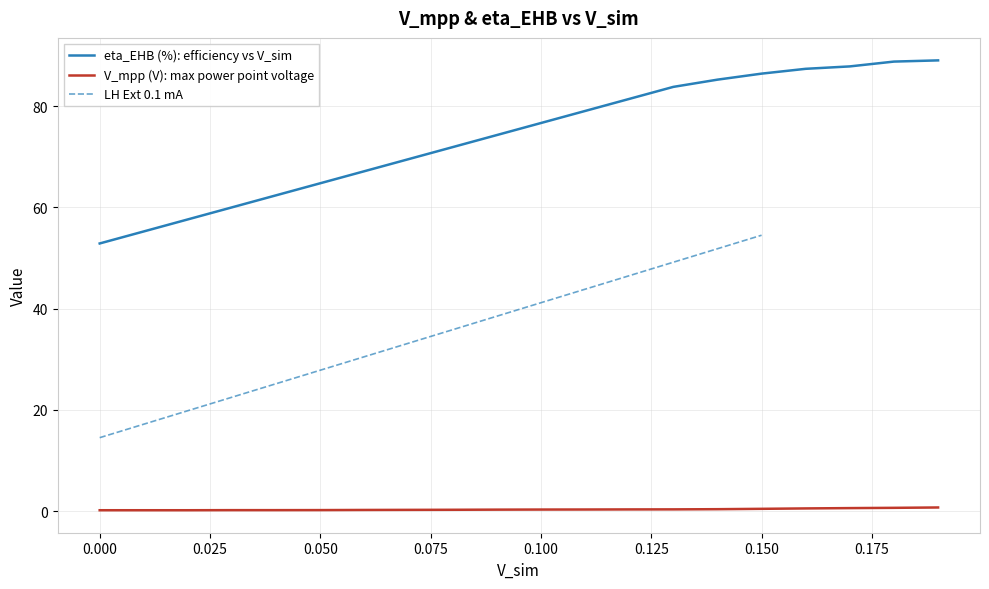

True or false: V_mpp (V) and eta_EHB (%) cross at least once.

False